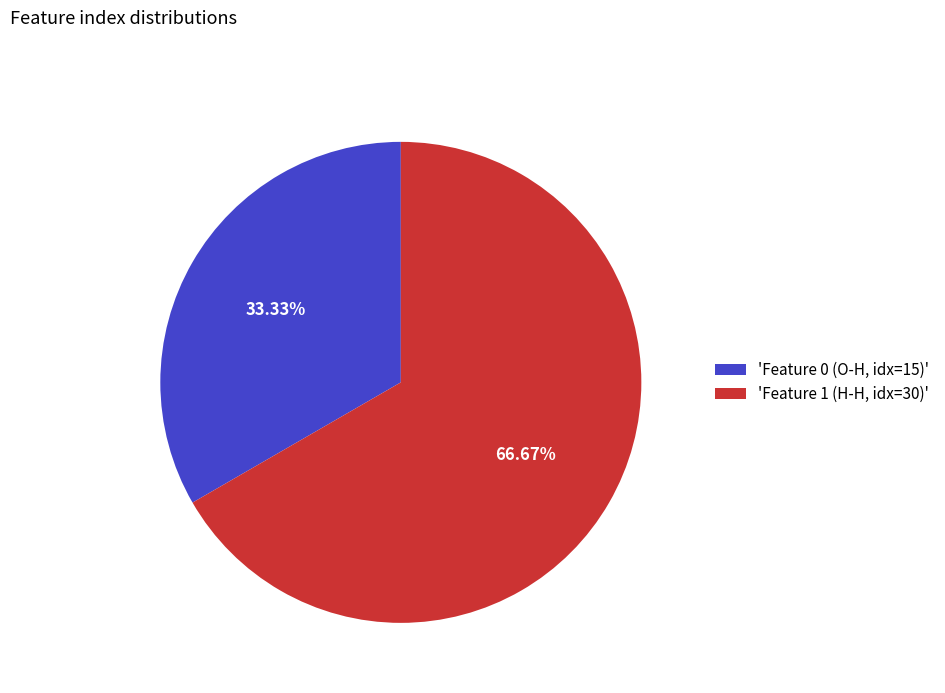

Is there a majority slice in this chart?

Yes